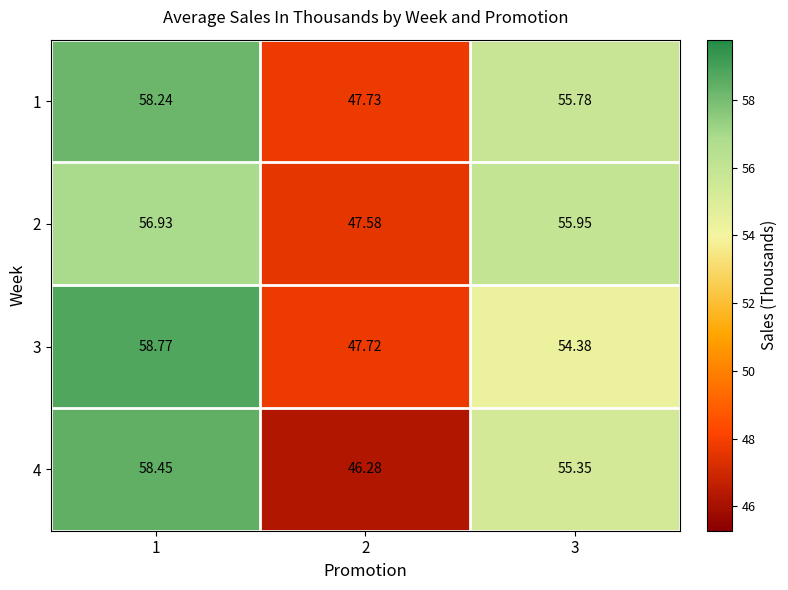

How many data points in 1 are above 55?

2